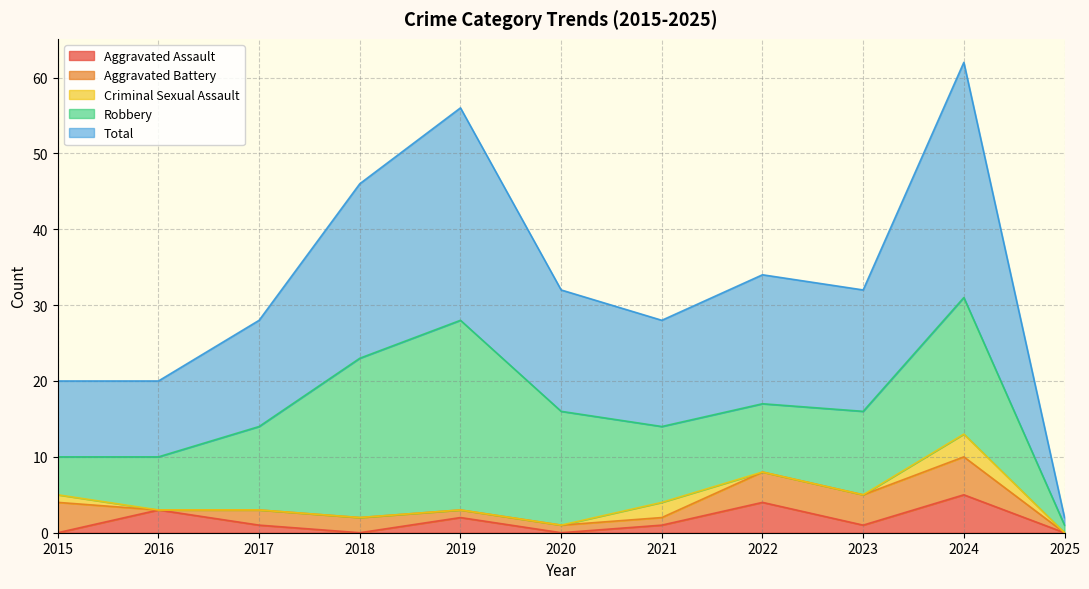

What is the value of the Total point at the 2nd from the left?

10